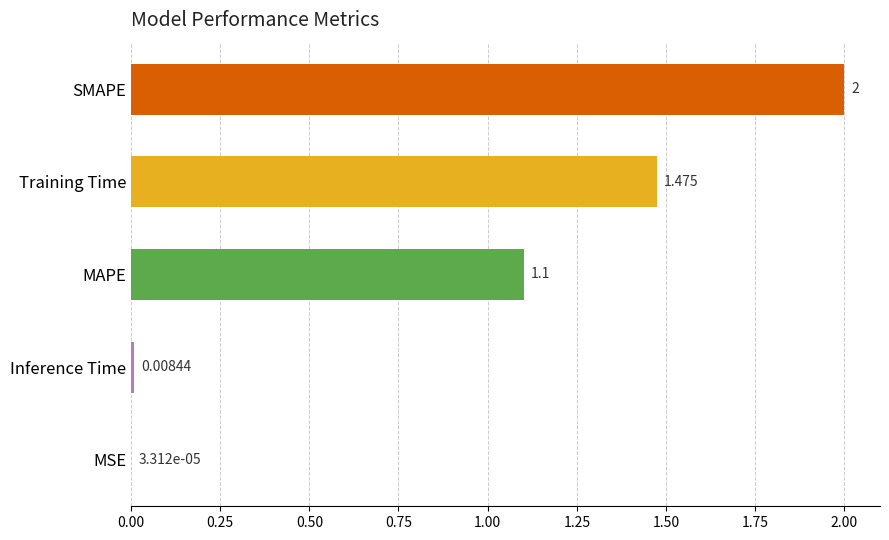

At which label is the value closest to 1?

MAPE